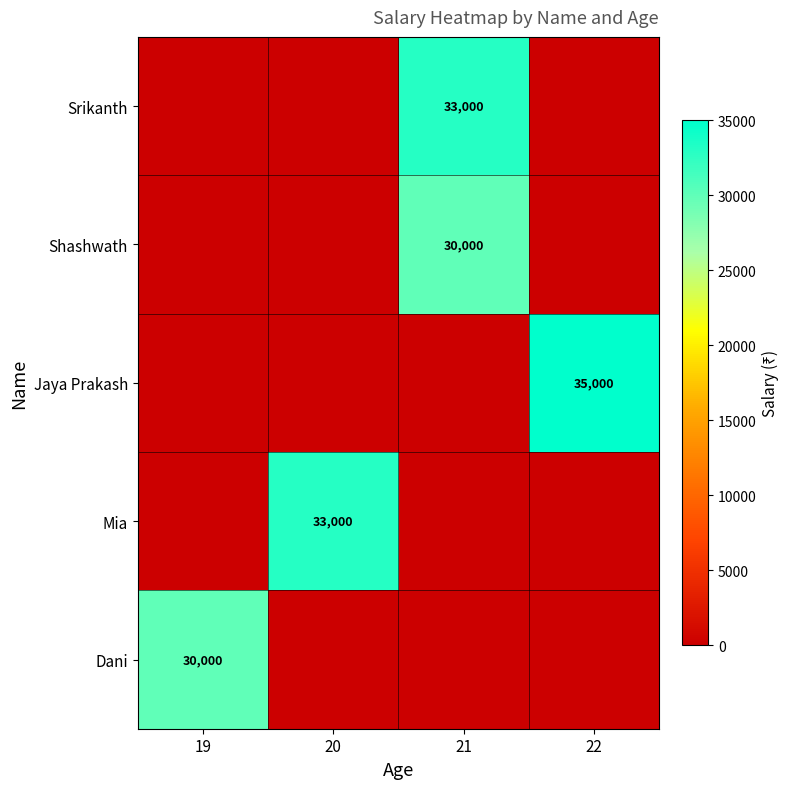

Between 21 and 22, which is larger?

21